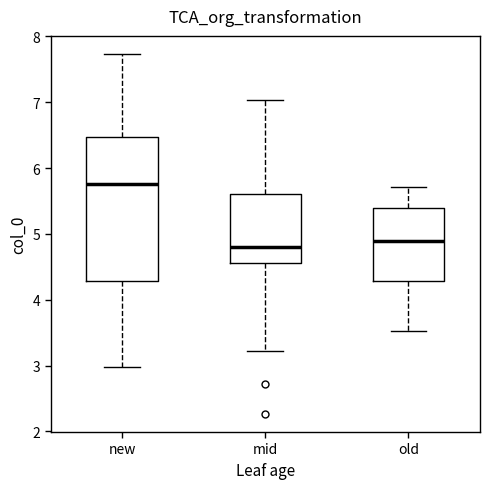

Where does the lower whisker of the box for new end on the y-axis? The values are not printed on the chart, so give them approximately, as read against the axis.

3.0